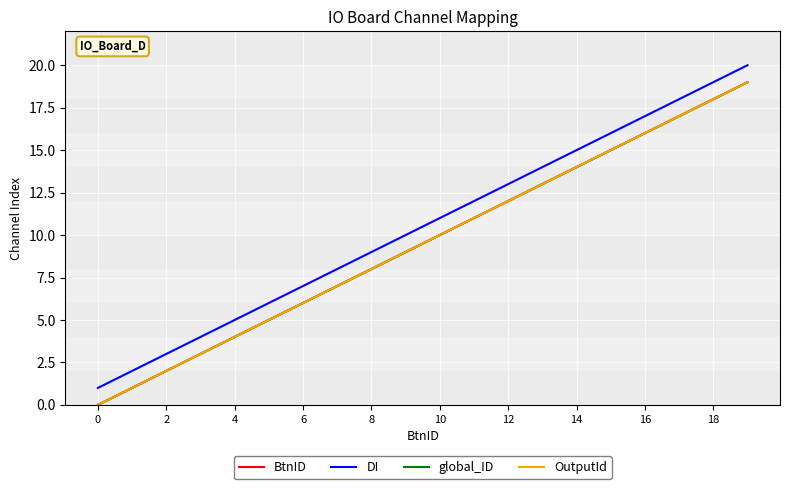

What is the greatest value displayed?

20